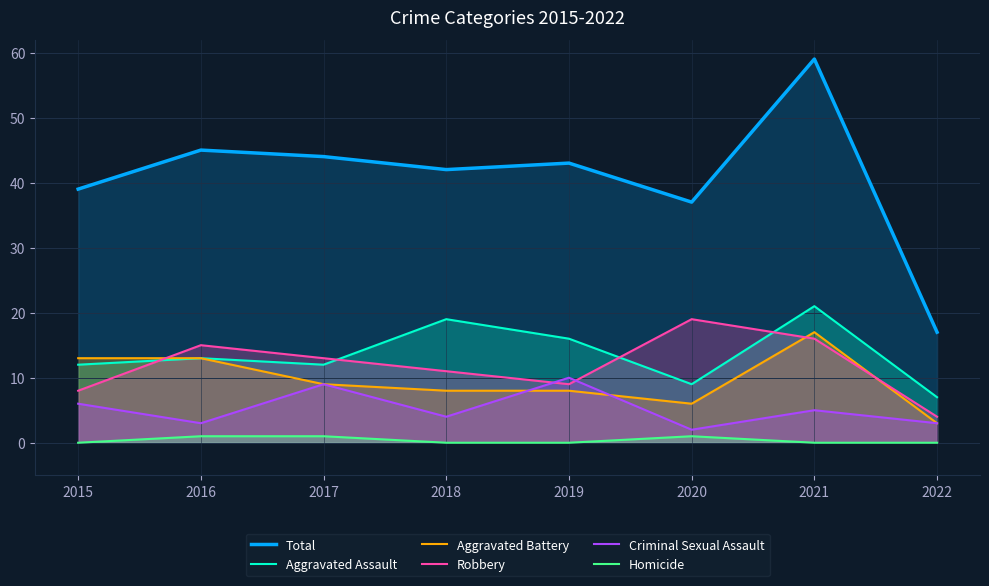

At how many categories does at least one series exceed 51?

1